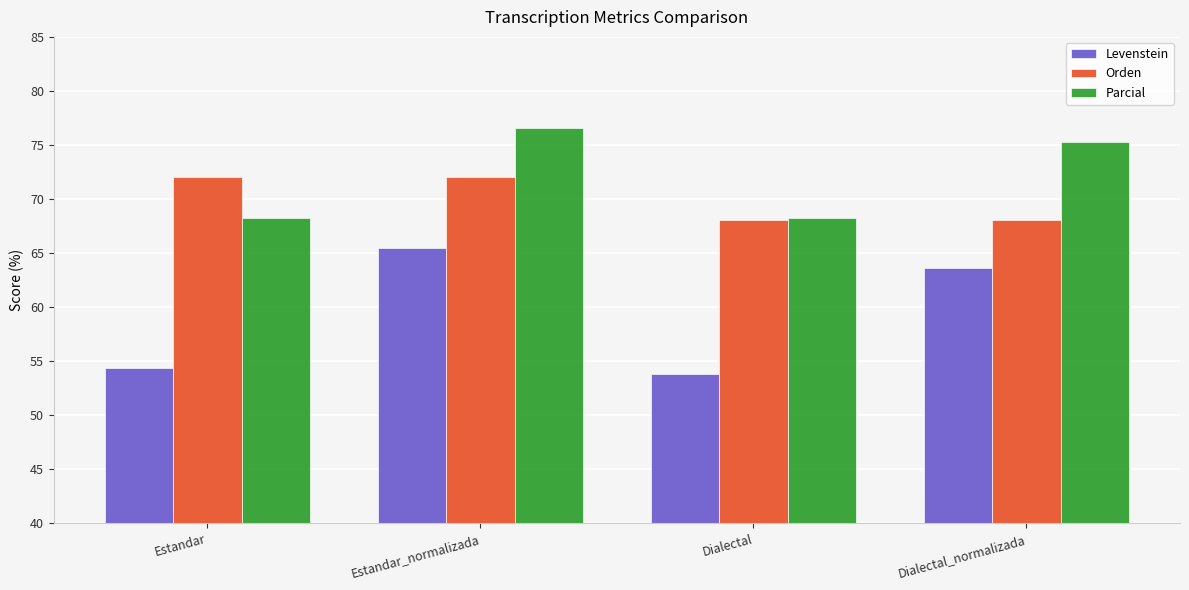

What is the difference between the maximum and second lowest values in the Orden series?

4.0